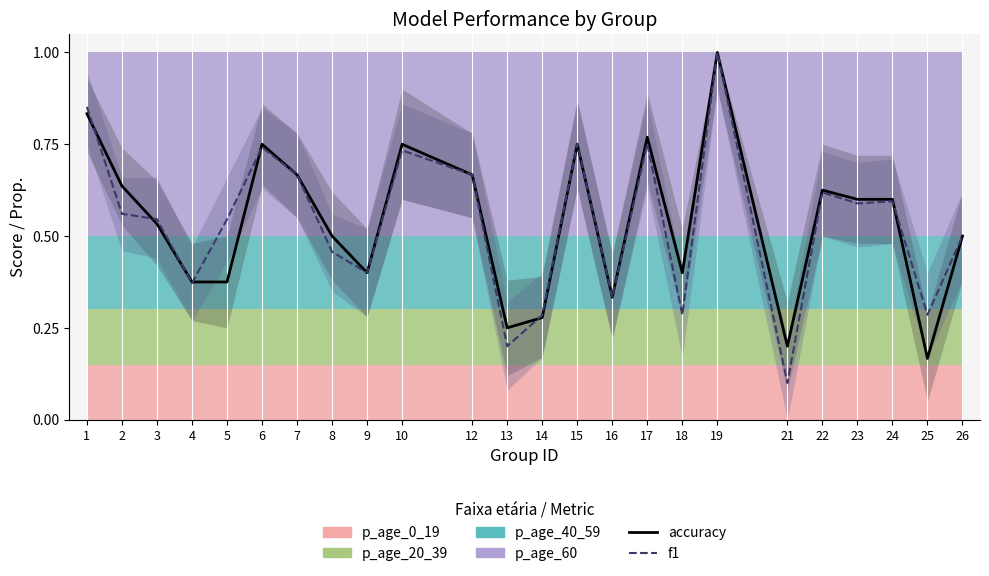

What is the value of the f1 point at the 2nd from the left?

0.6